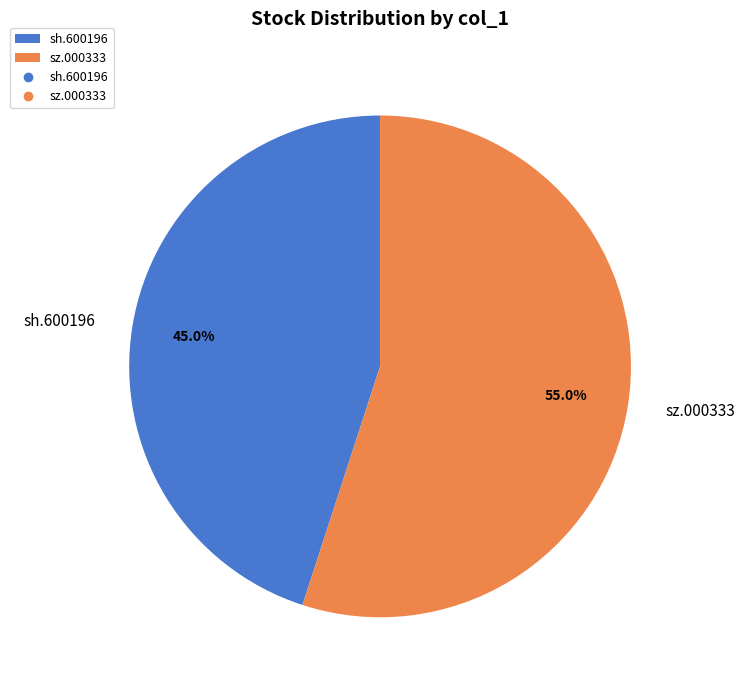

Which has a higher value, sz.000333 or sh.600196?

sz.000333